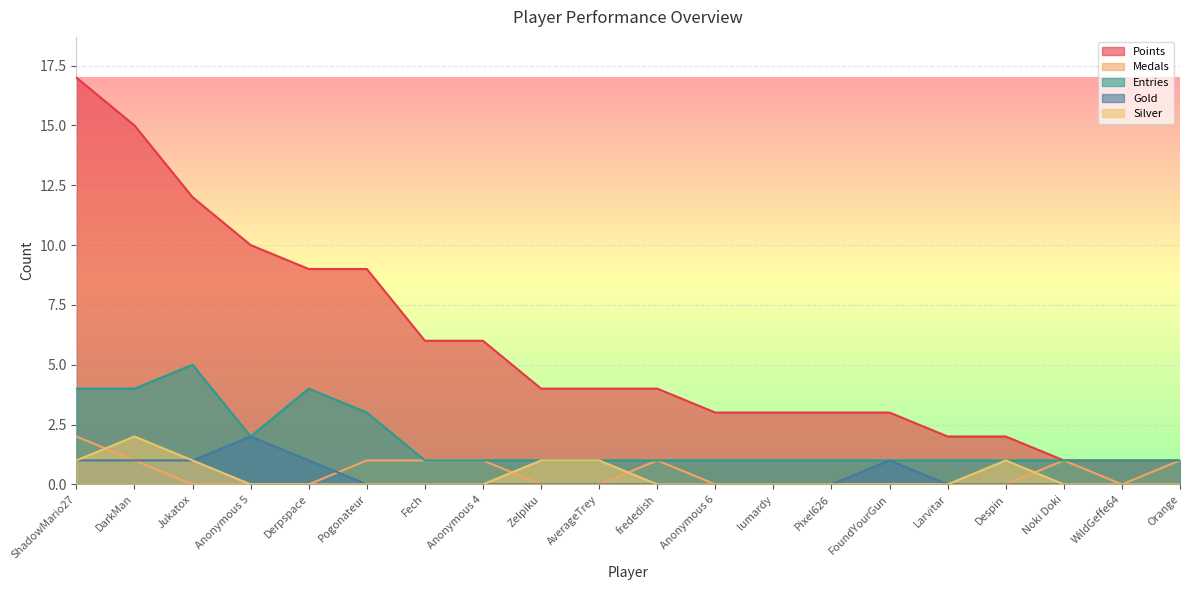

How many lines are shown in the chart?

5